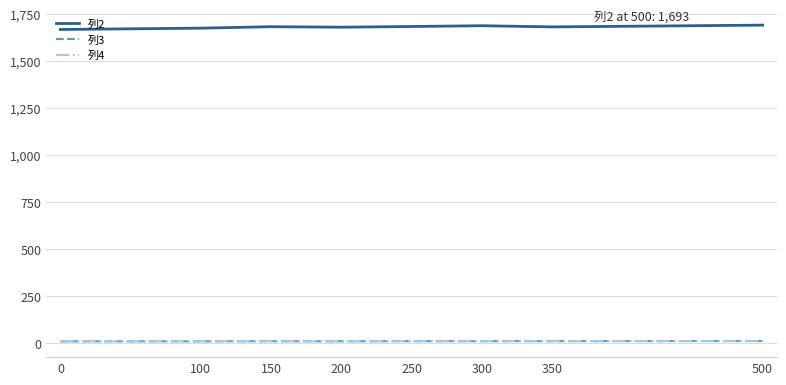

What is the maximum value shown in the chart?

1693.2